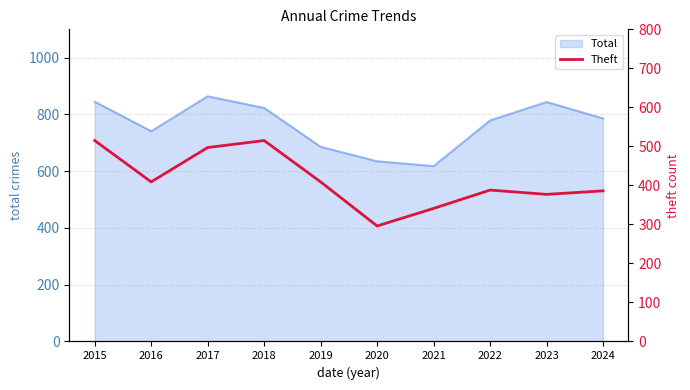

What is the minimum value for Total?

618